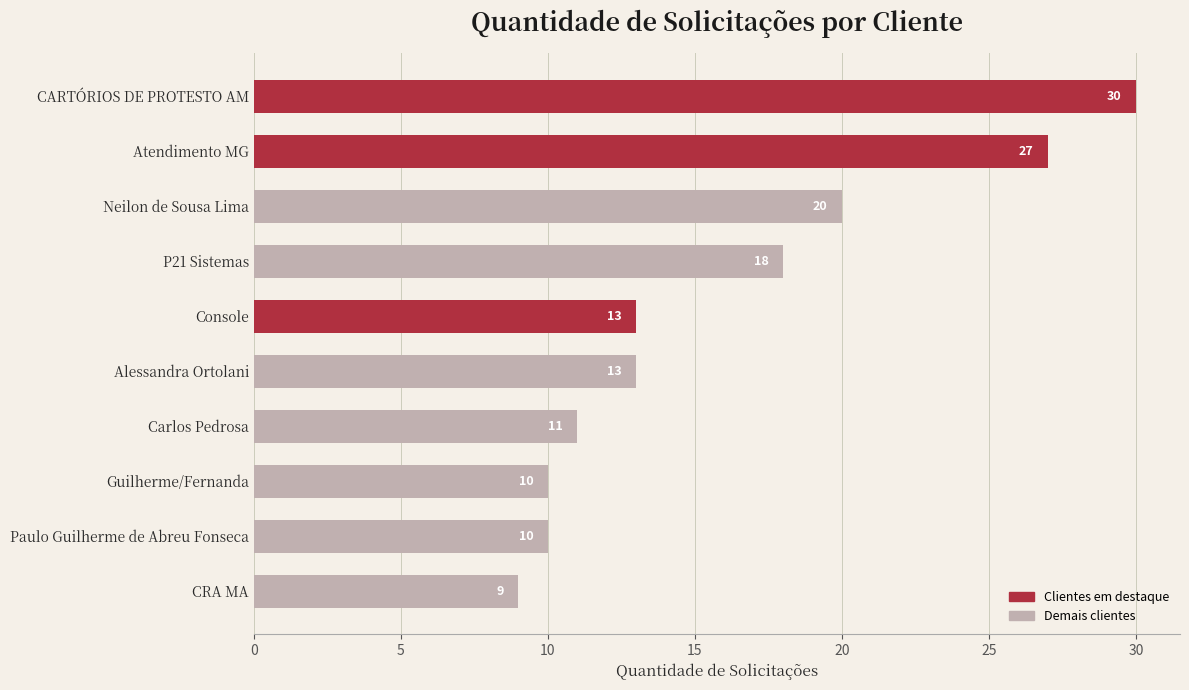

What is the difference between the maximum and second lowest values?

20